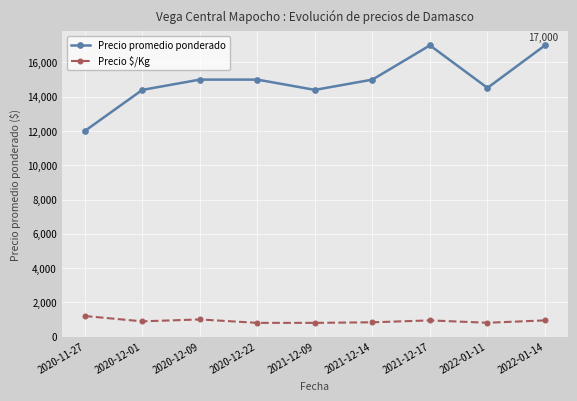

What is the difference between the Precio promedio ponderado values at 2022-01-11 and 2021-12-14?

483